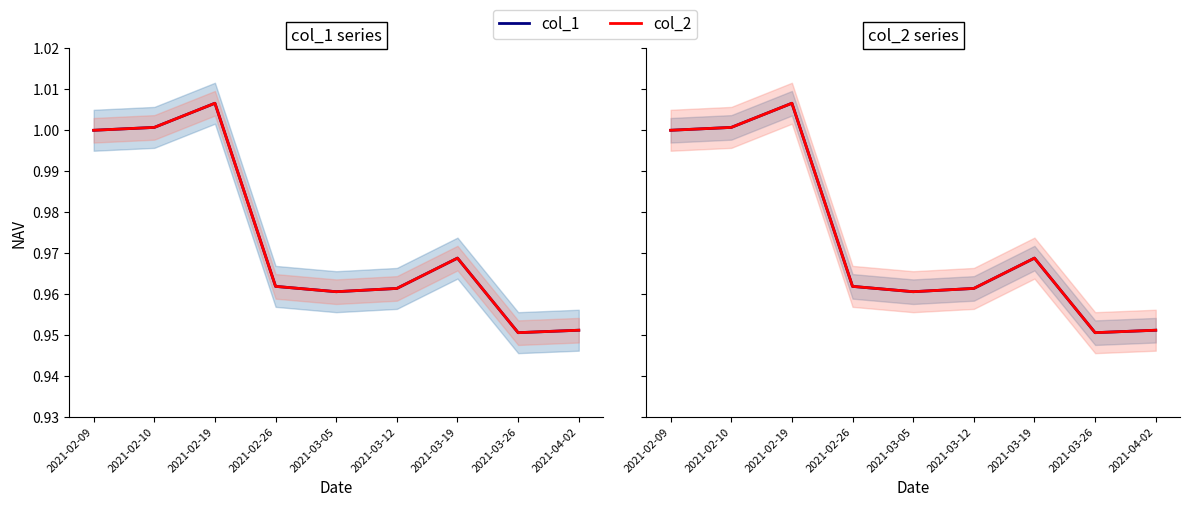

True or false: col_1 and col_2 intersect in this chart.

False